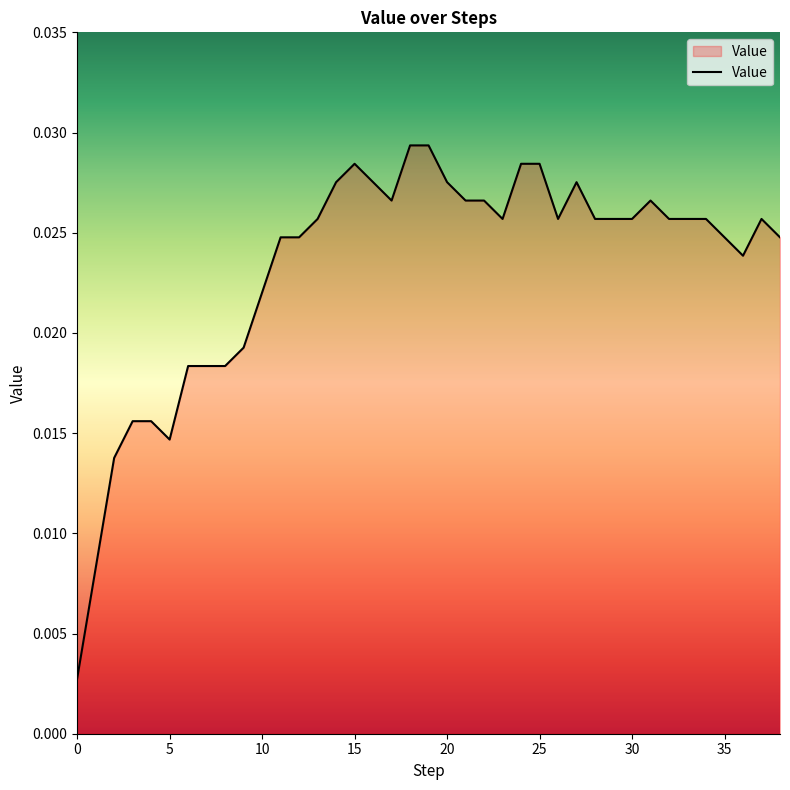

Count the number of data series in this chart.

1